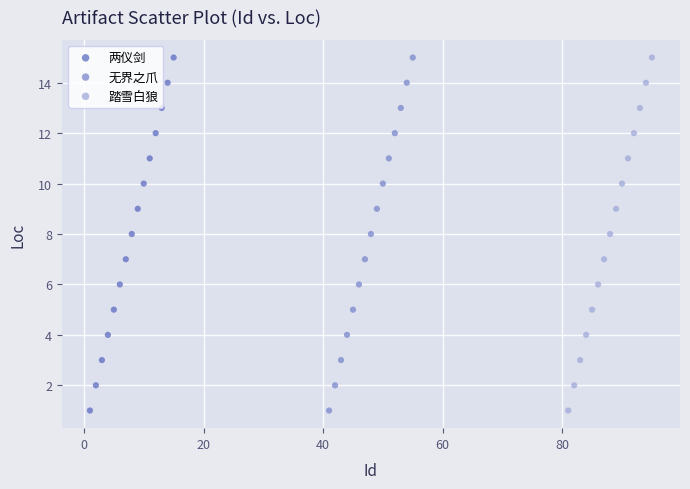

What are all the series names shown in the legend?

两仪剑, 无界之爪, 踏雪白狼